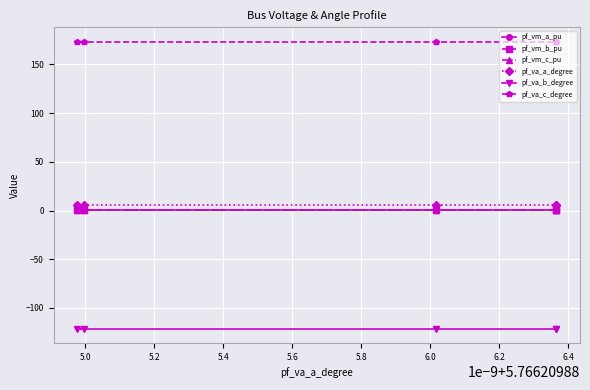

What is the maximum value for pf_va_b_degree?

-121.3